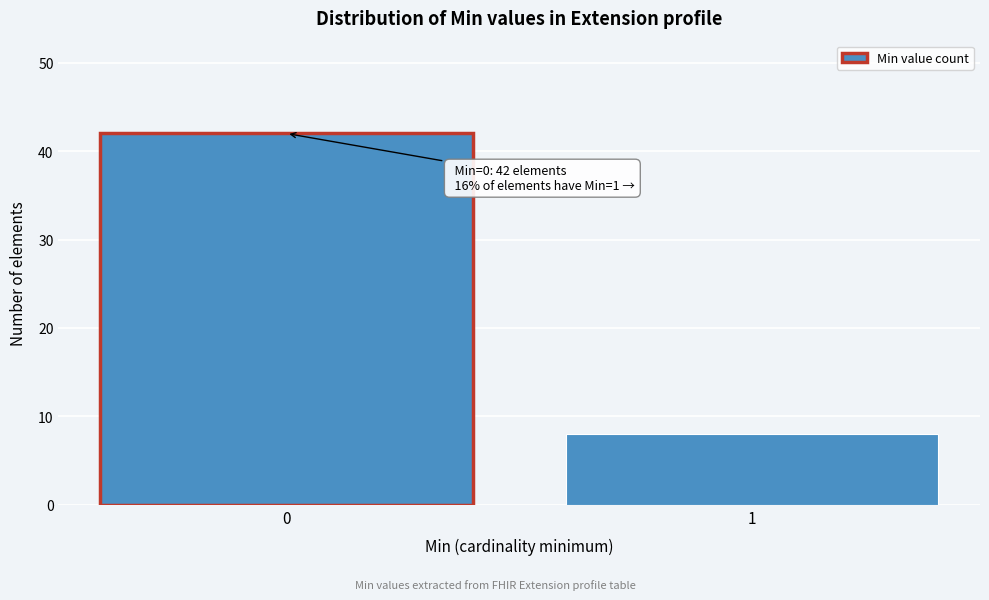

Reading left to right, list all the values displayed in this chart.

42	8